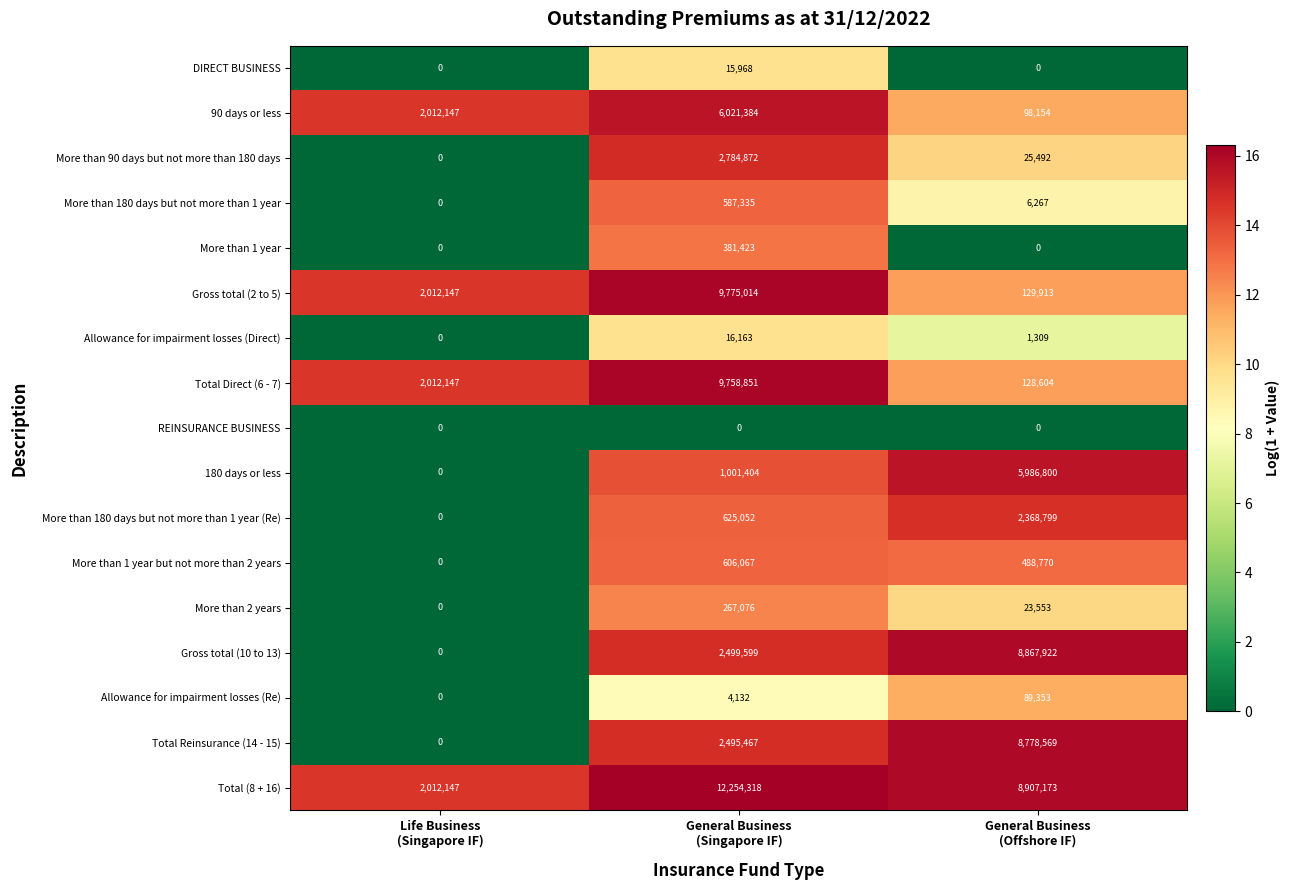

What is the total value across all series at General Business
(Offshore IF)?

35900678